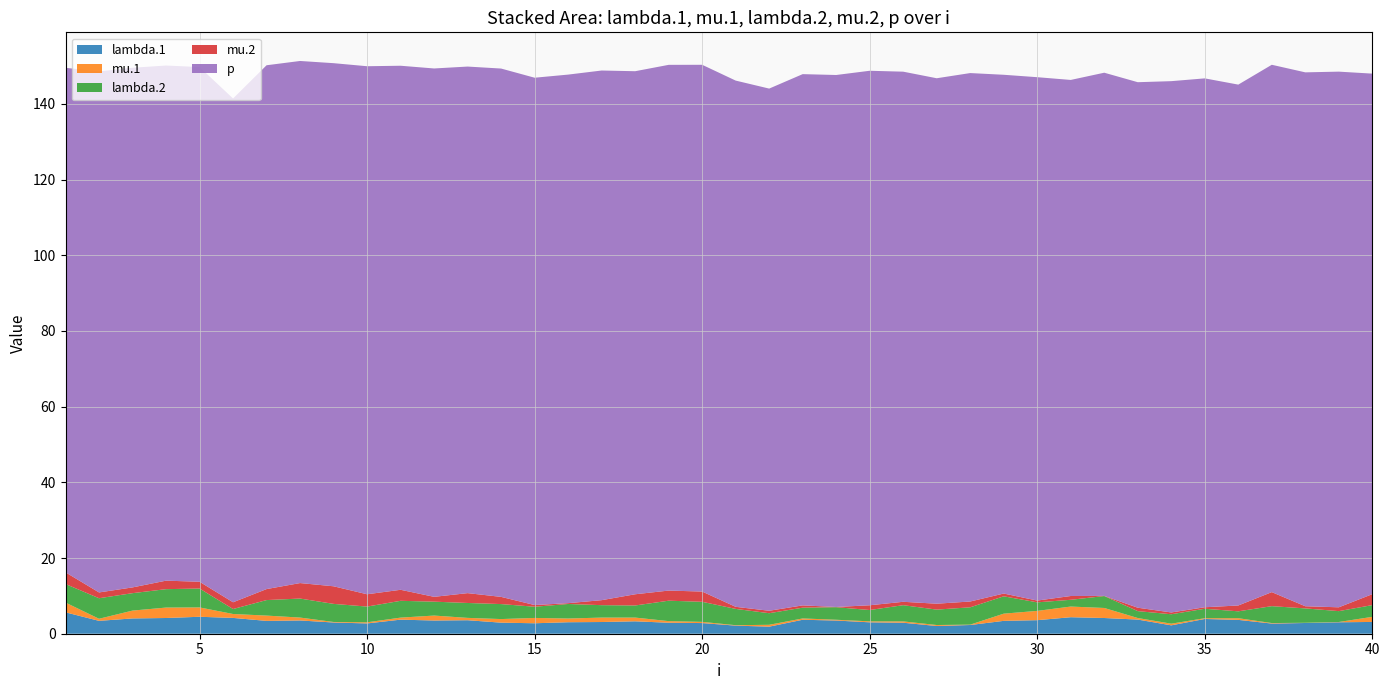

Reading left to right, transcribe all the data shown in this chart.

lambda.1: 5.7	3.4	4.0	4.2	4.5	4.2	3.4	3.5	3.0	2.7	3.7	3.5	3.6	2.9	2.8	3.0	3.1	3.3	2.9	2.8	2.1	1.9	3.7	3.5	3.0	2.9	2.0	2.3	3.4	3.6	4.4	4.2	3.7	2.2	3.9	3.7	2.7	2.8	3.0	3.1
mu.1: 2.6	0.6	2.1	2.8	2.5	1.0	1.4	0.8	0.1	0.3	0.5	1.3	0.6	0.9	1.4	1.0	1.2	1.0	0.4	0.3	0.1	0.5	0.3	0.2	0.3	0.4	0.3	0.1	1.9	2.5	2.8	2.7	0.4	0.4	0.2	0.4	0.1	0.1	0.1	1.3
lambda.2: 4.9	5.4	4.6	4.9	5.0	1.3	4.1	5.0	4.8	4.2	4.4	3.7	3.9	4.0	3.0	3.8	3.3	3.2	5.4	5.3	4.3	3.1	2.8	3.3	3.0	4.3	4.1	4.6	4.6	2.3	1.8	3.1	1.8	2.5	2.5	1.8	4.5	3.8	2.9	3.1
mu.2: 3.1	1.5	1.5	2.2	1.8	1.8	2.9	4.1	4.7	3.3	2.9	1.3	2.6	1.9	0.4	0.2	1.3	3.0	2.7	2.7	0.5	0.7	0.6	0.1	1.3	0.9	1.6	1.5	0.7	0.5	1.0	0.0	0.9	0.5	0.4	1.5	3.7	0.6	1.0	2.9
p: 133.3	137.7	137.3	136.1	136.0	133.1	138.4	137.9	138.2	139.5	138.5	139.6	139.1	139.6	139.3	139.7	139.9	138.2	138.9	139.2	139.0	138.0	140.4	140.6	141.2	140.1	138.8	139.6	137.1	138.3	136.4	138.2	138.8	140.4	139.7	137.6	139.3	141.1	141.5	137.5